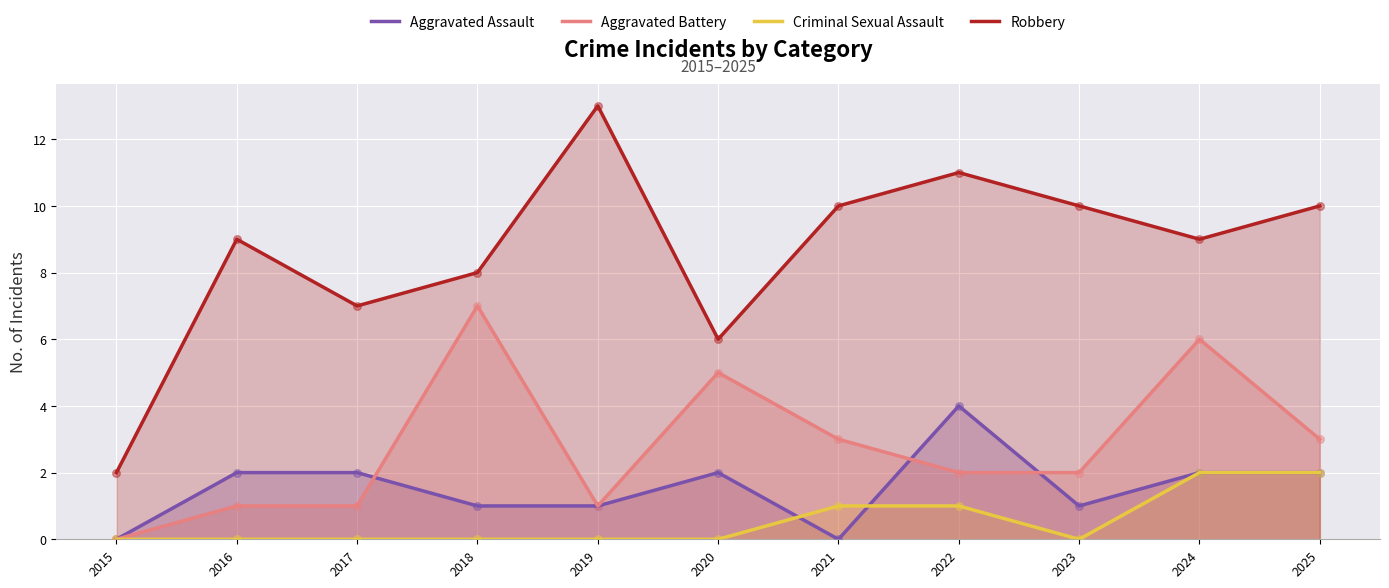

Which series reaches the maximum Y coordinate?

Robbery